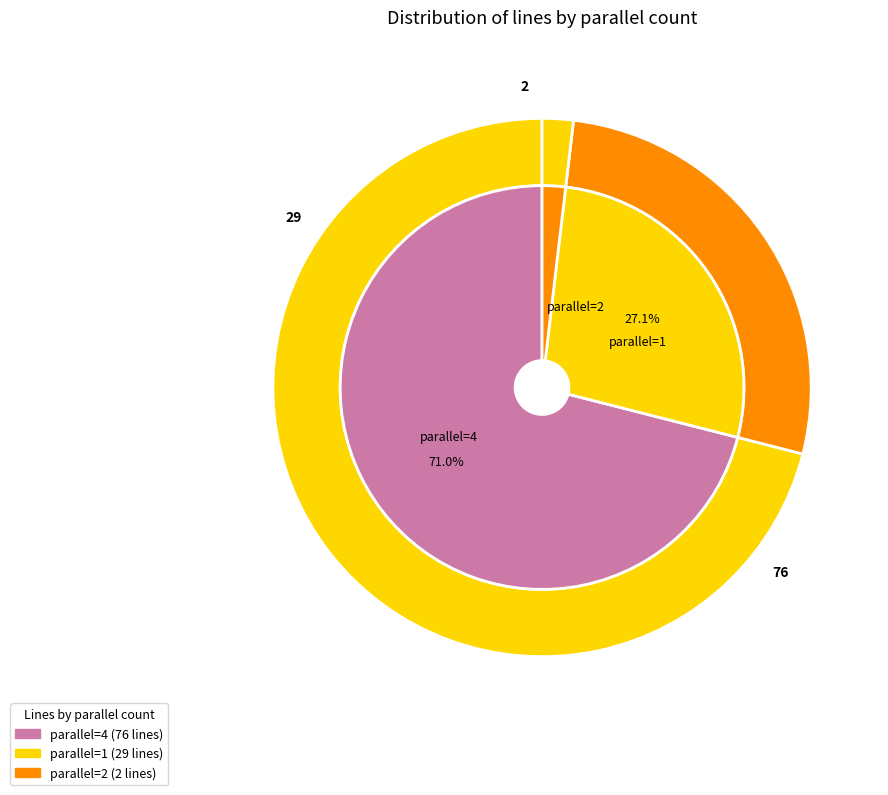

To the nearest percent, what is the difference between the largest and smallest slice percentages?

69%